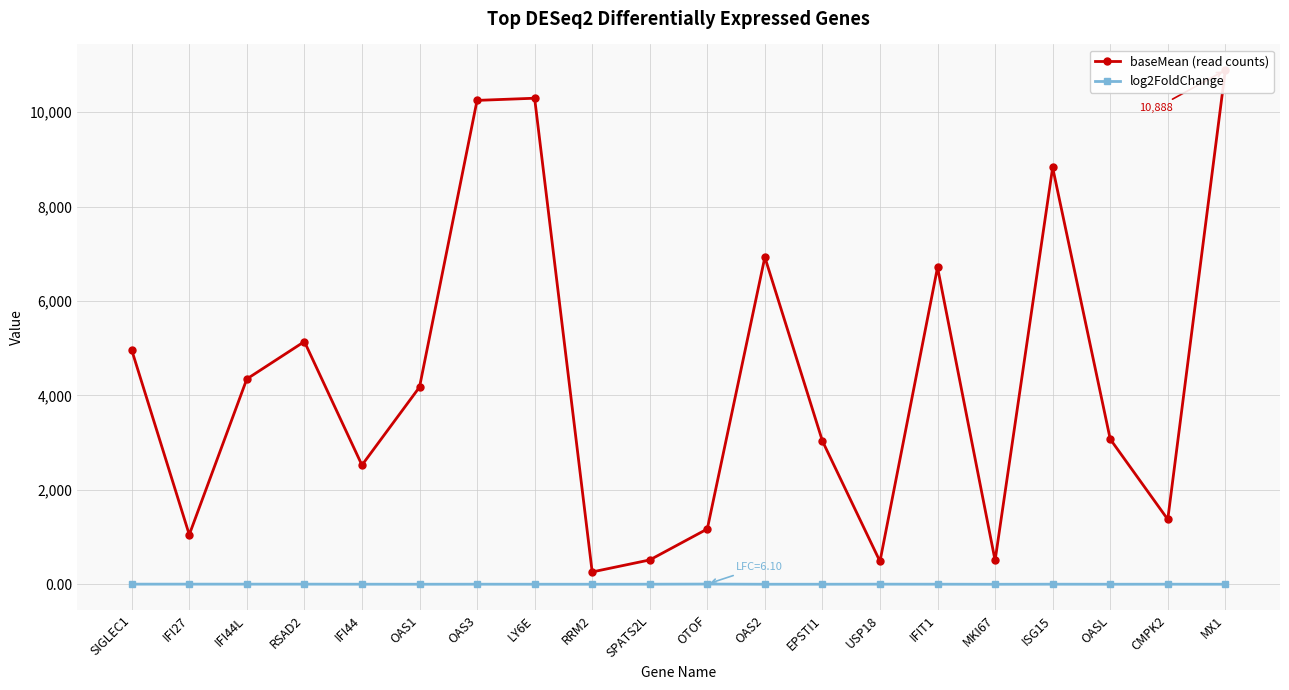

How many interior local valleys does the baseMean (read counts) series have?

6